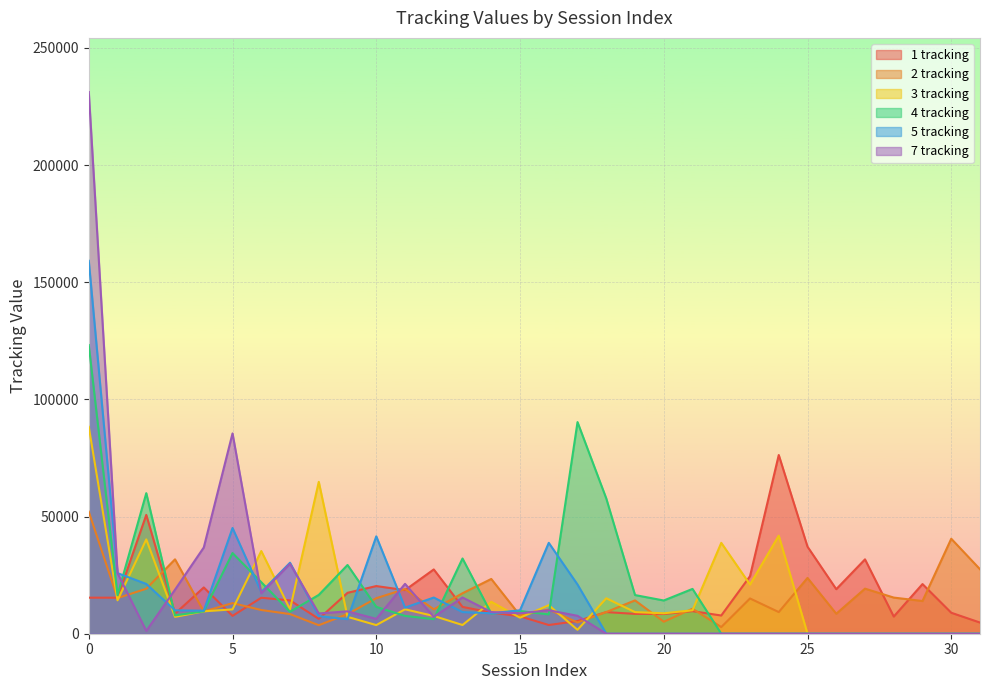

Is the value of 7 tracking at 28 greater than the value of 2 tracking at 23?

No